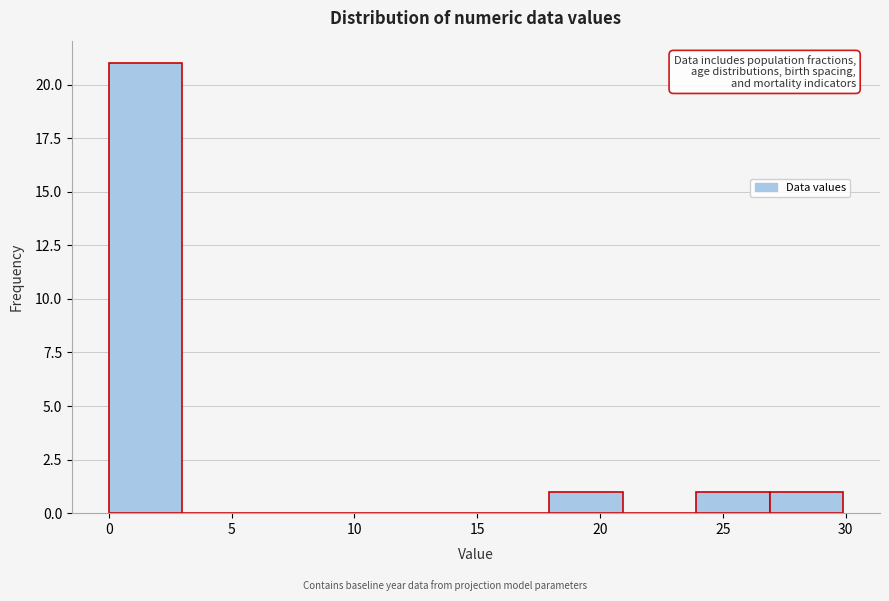

Reading left to right, list every bar in this chart as the range it spans on the x-axis followed by its height. Neither the bar edges nor the heights are printed on the chart, so give them approximately, as read against the axes.

0 to 3: 21
3 to 6: 0
6 to 9: 0
9 to 12: 0
12 to 15: 0
15 to 18: 0
18 to 21: 1
21 to 24: 0
24 to 27: 1
27 to 30: 1